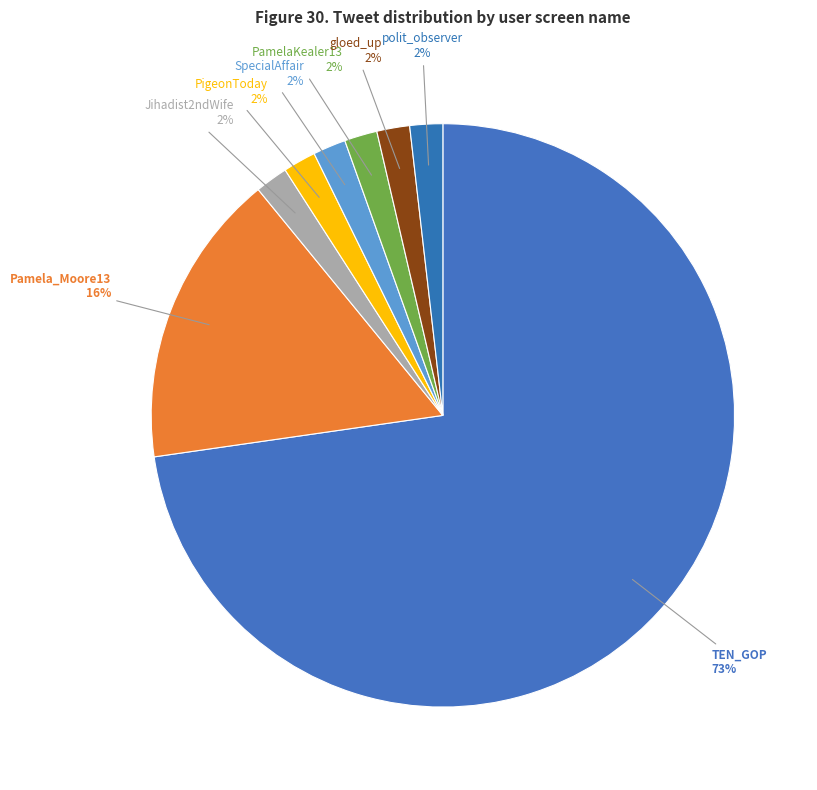

Is there any slice that represents more than half of the pie?

Yes